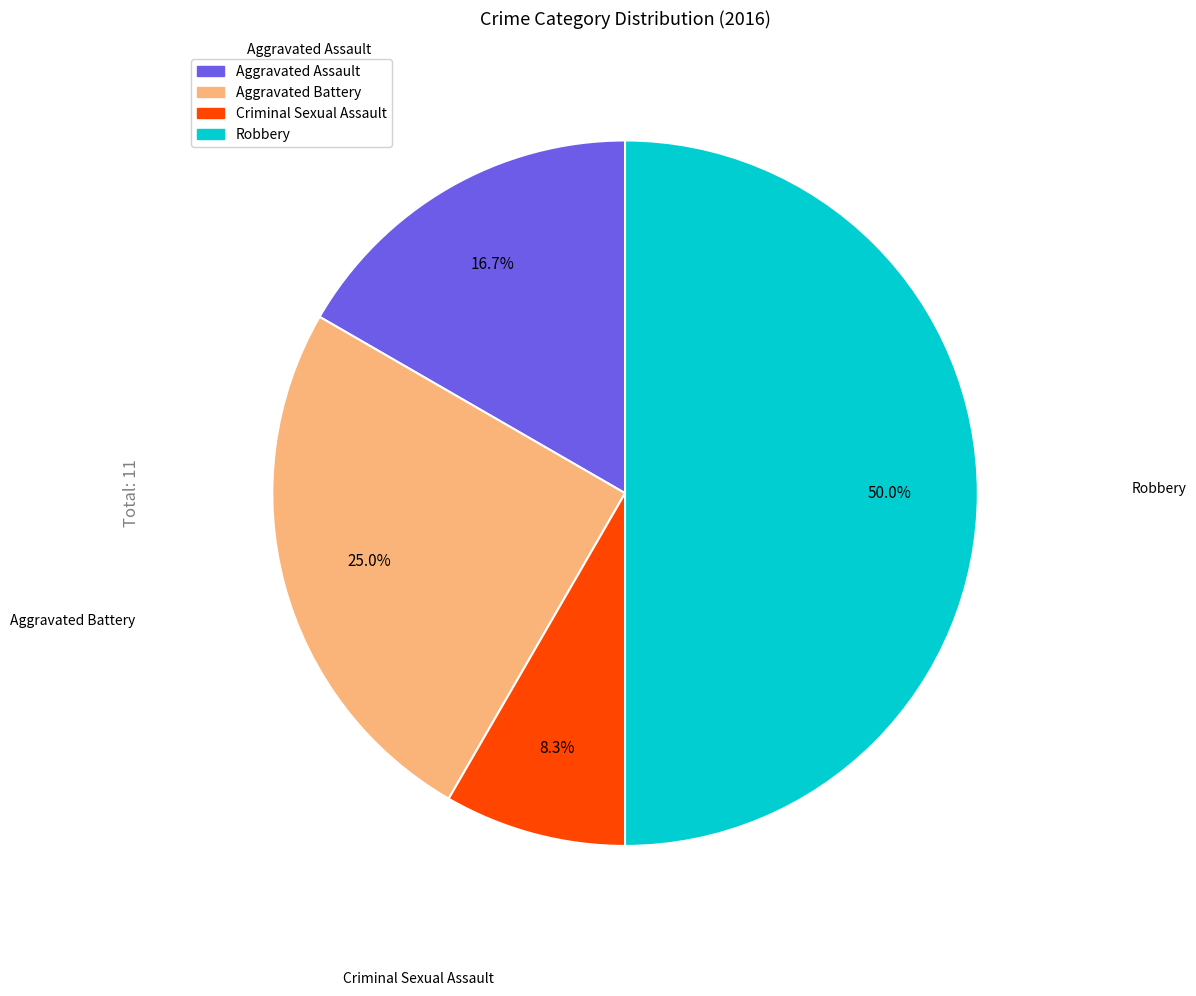

To the nearest percent, what percentage of the pie is Criminal Sexual Assault?

8%